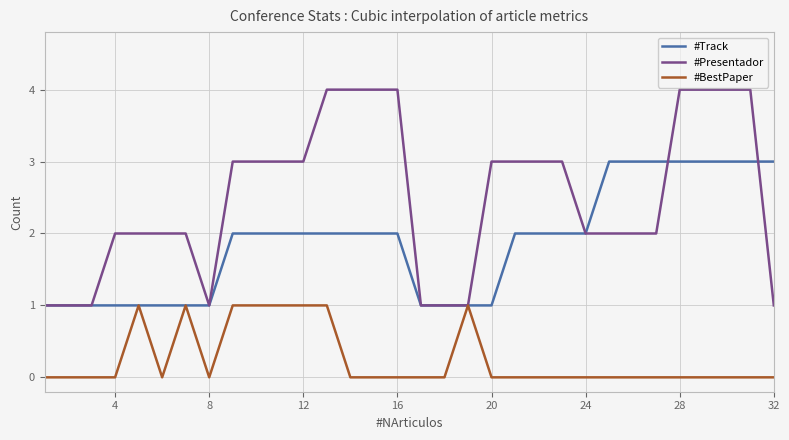

Rank the series by their maximum value, from lowest to highest.

#BestPaper, #Track, #Presentador